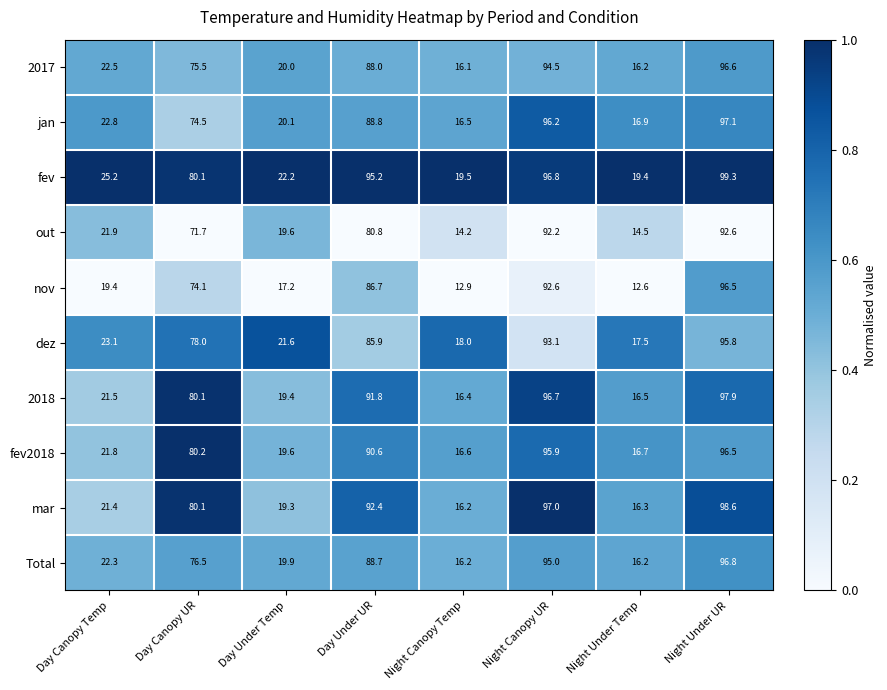

At which category is the sum across all series the highest?

Night Under UR